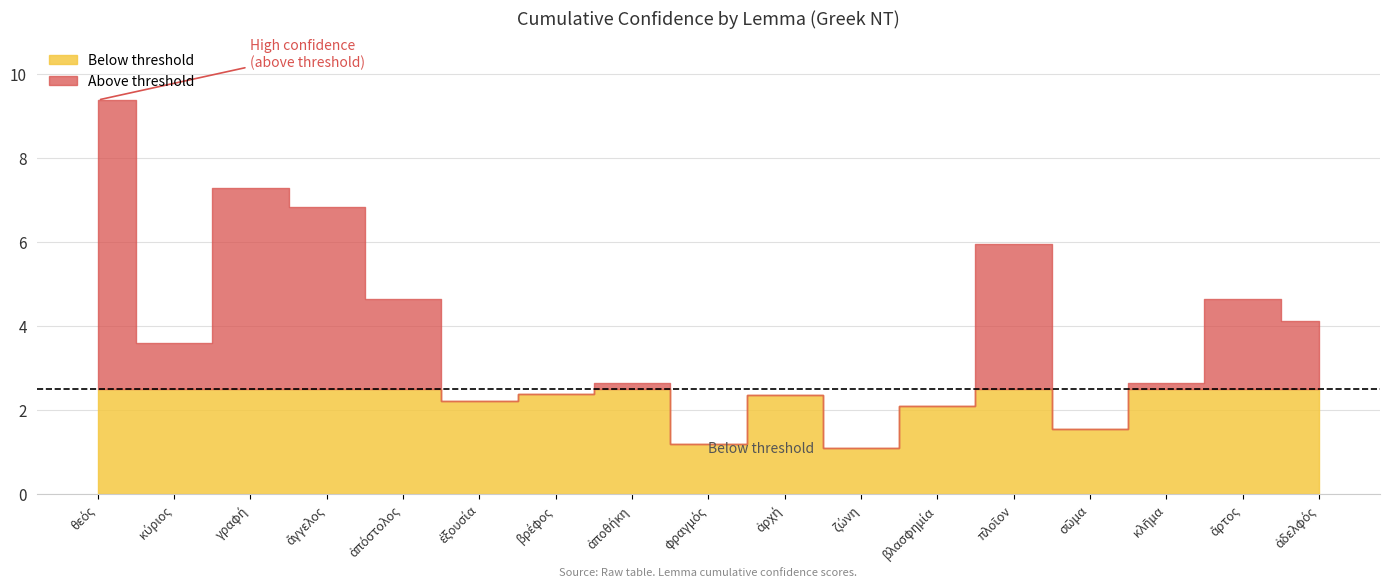

What is the sum of the values at ἐξουσία and θεός?

11.6